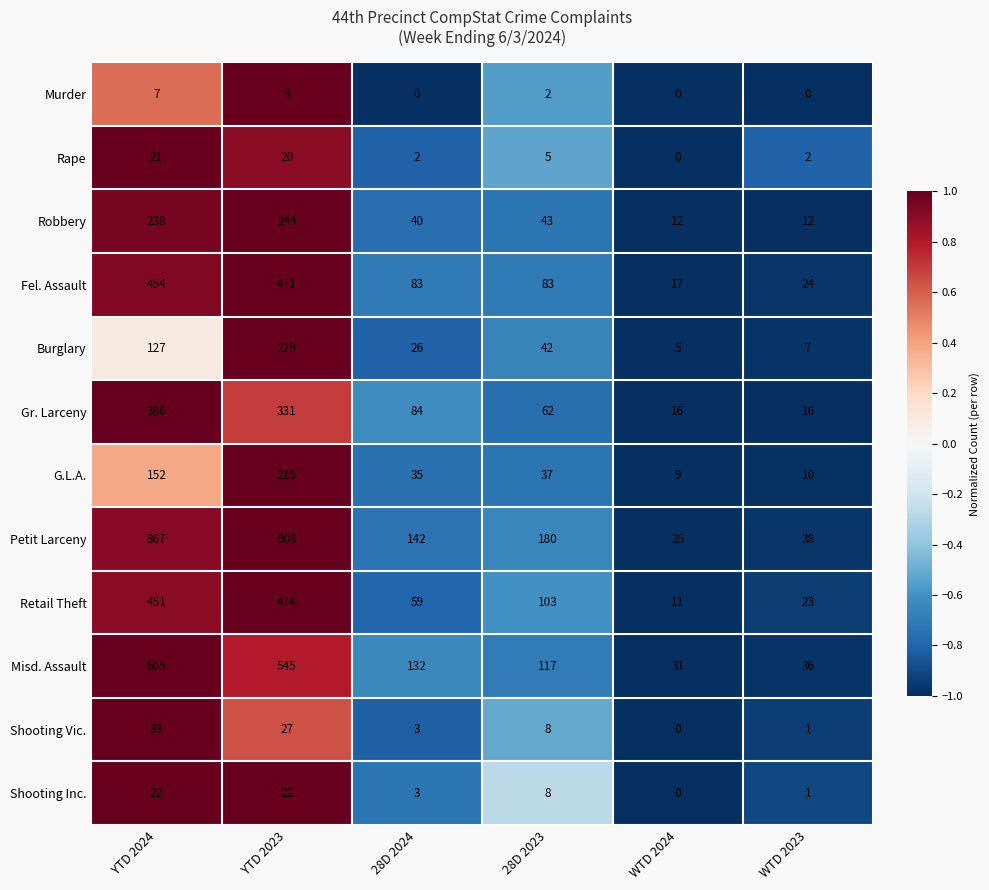

Read the Petit Larceny value at 28D 2023, to the nearest 10.

180